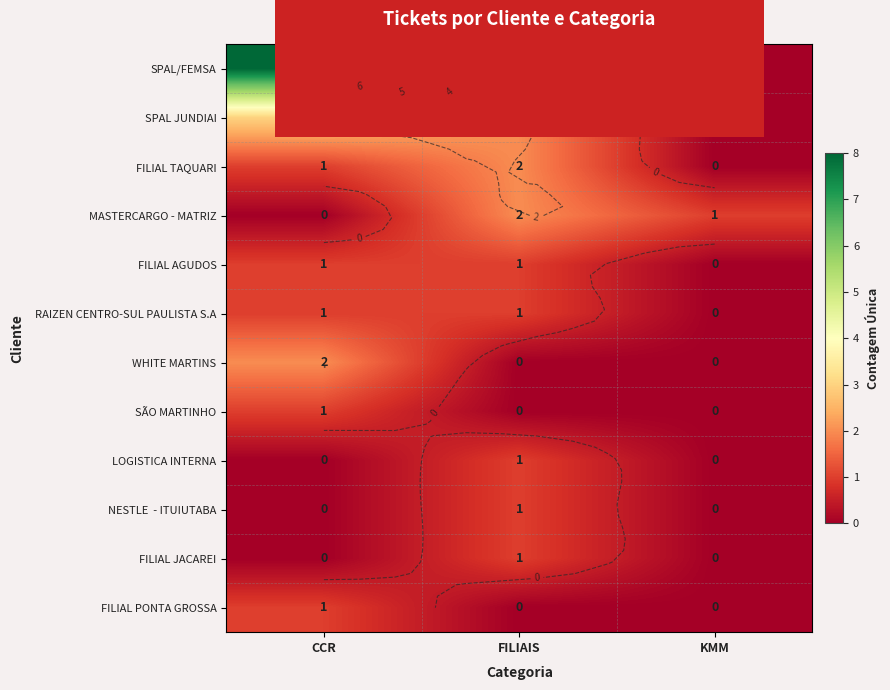

What is the maximum value shown in the chart?

8